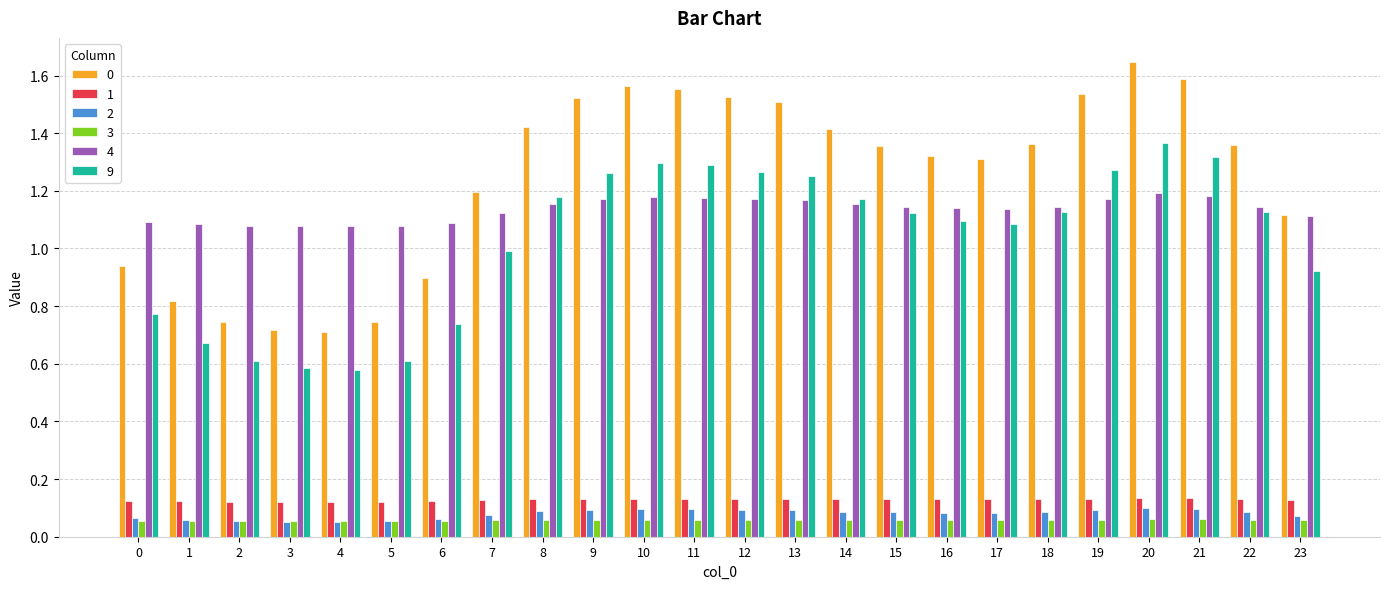

What is the spread (max minus min) of values at 4?

1.0